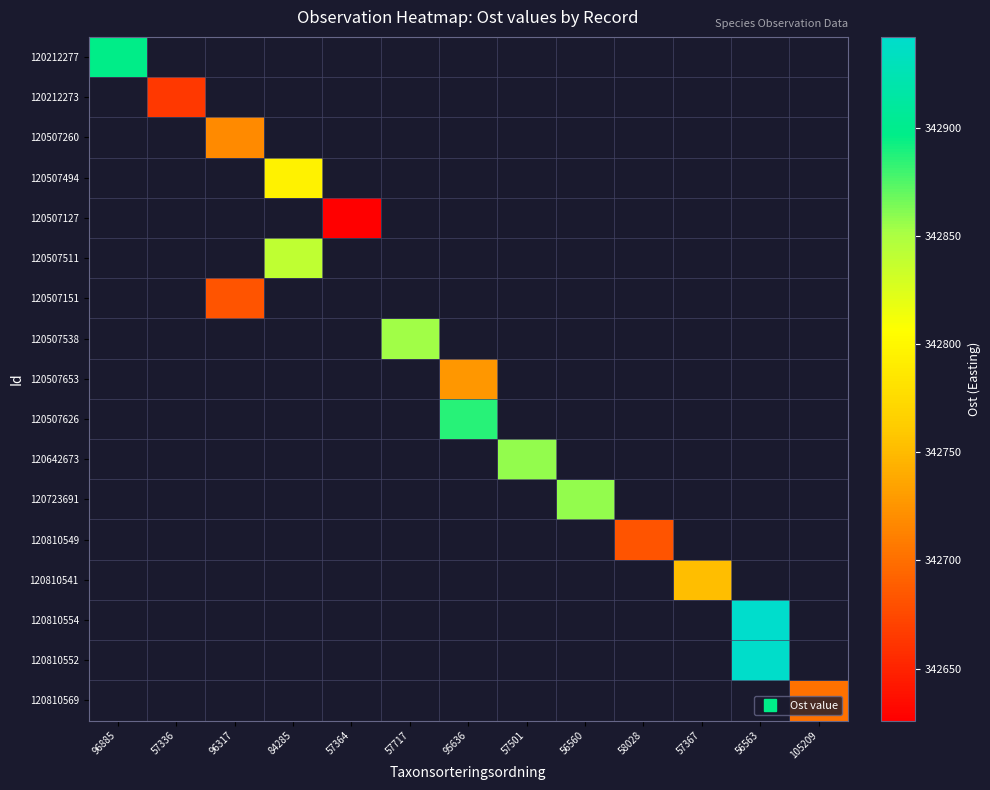

Is the value of 120507626 at 57501 greater than the value of 120723691 at 56563?

No